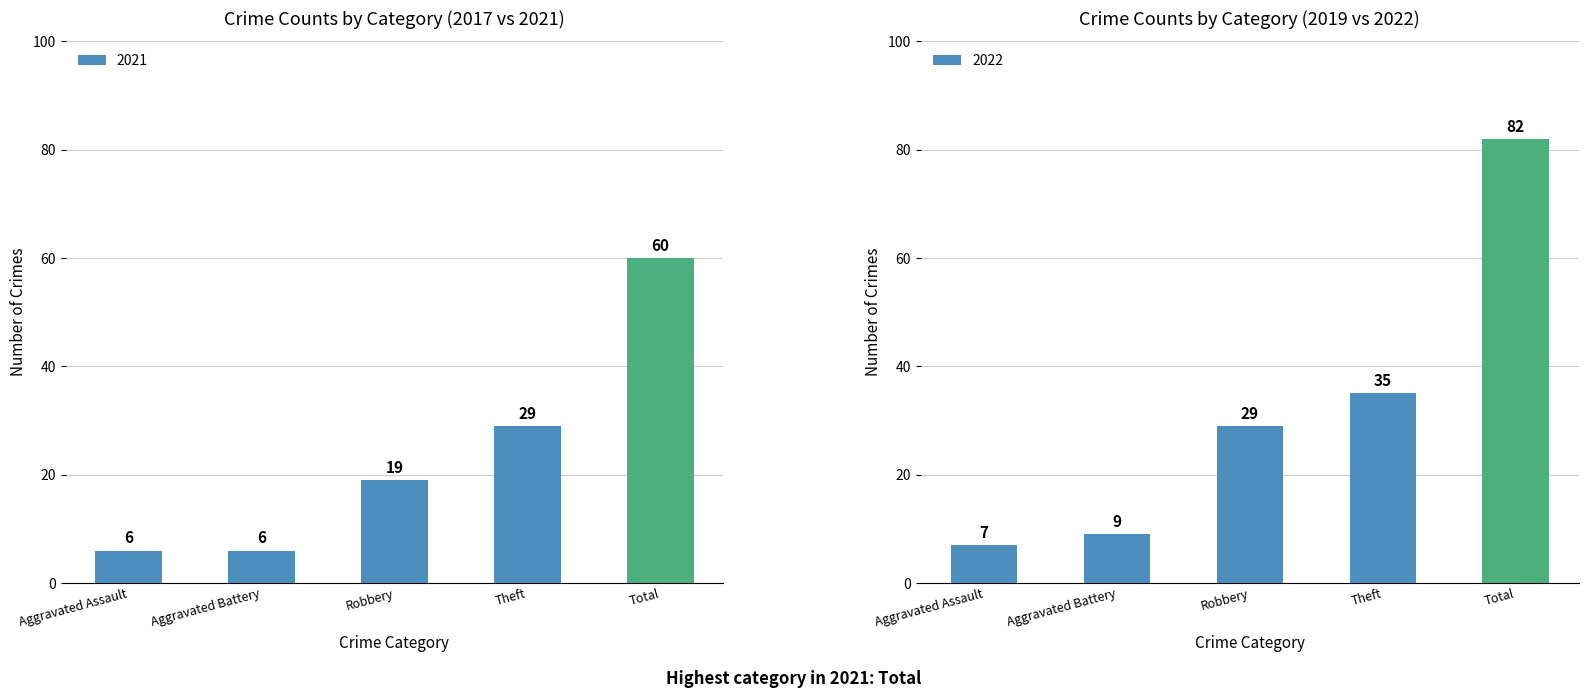

What is the change in value from Robbery to Total?

+41